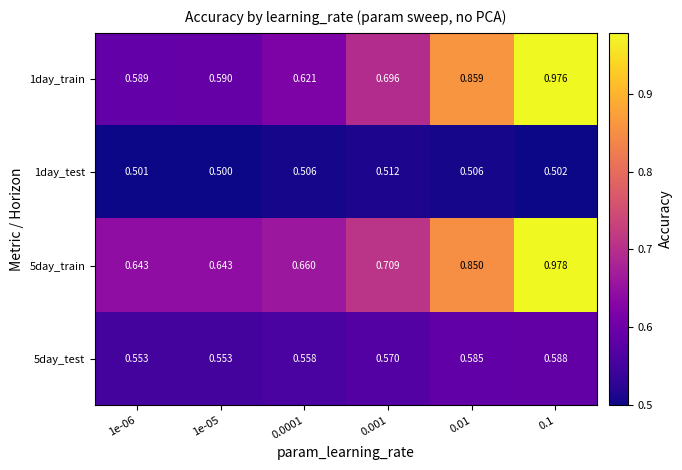

How many distinct data groups are displayed?

4